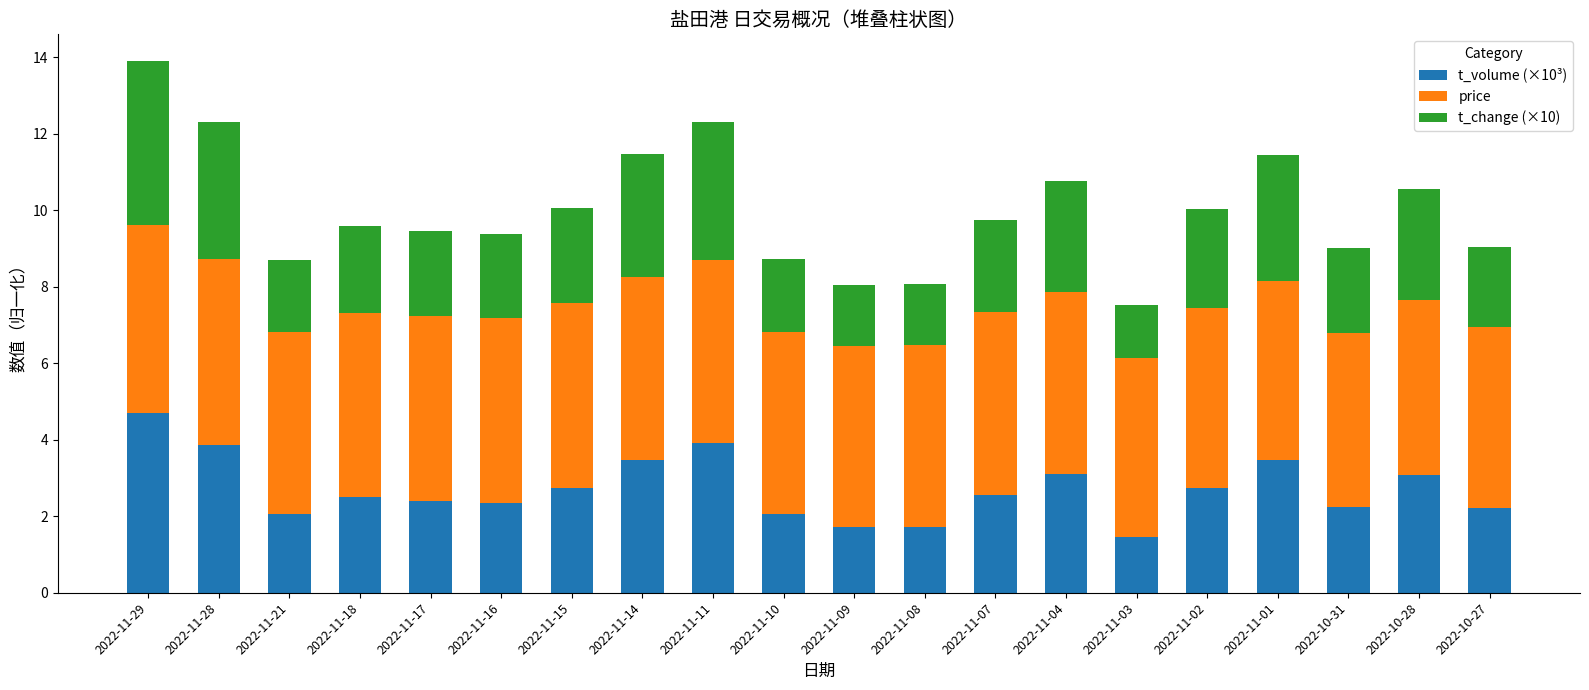

Does the chart contain stacked bars?

Yes